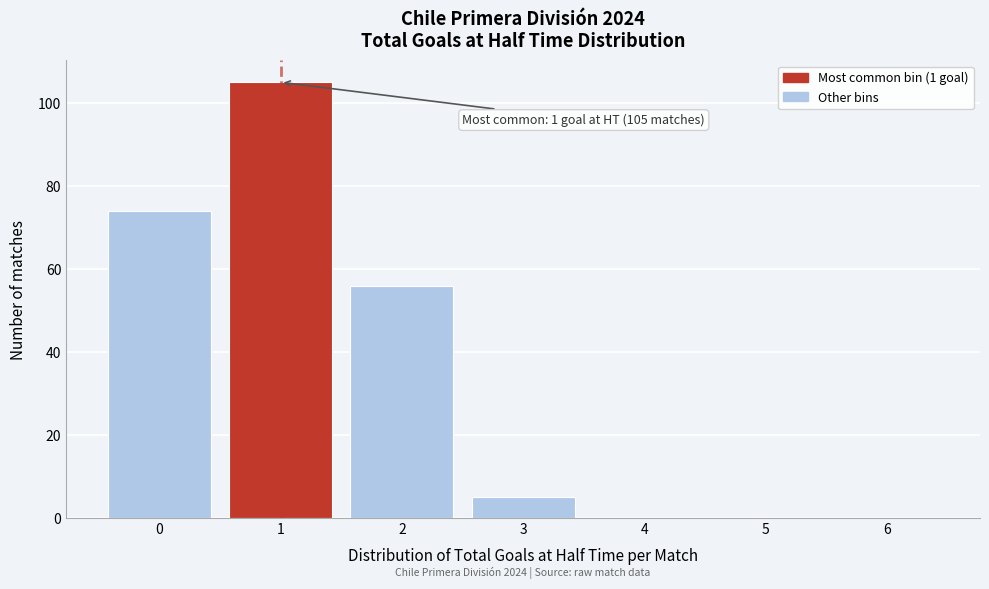

Reading right to left, list all the values displayed in this chart.

6=0	5=0	4=0	3=5	2=56	1=105	0=74